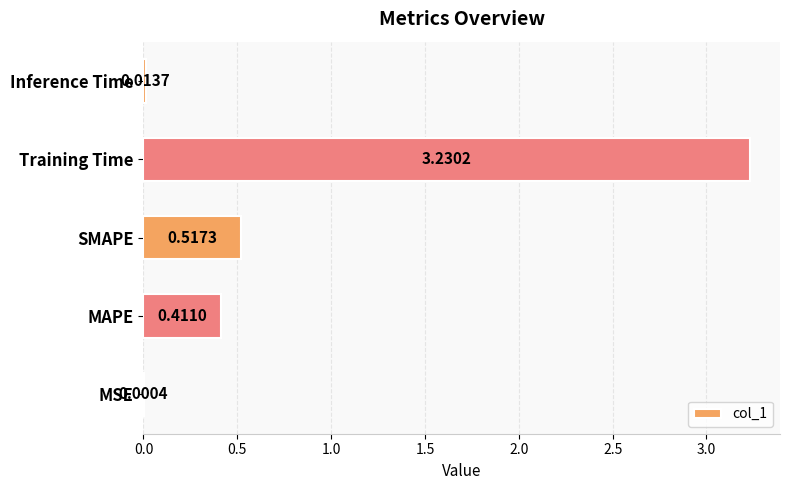

At which category does the chart reach its peak across all series?

Training Time